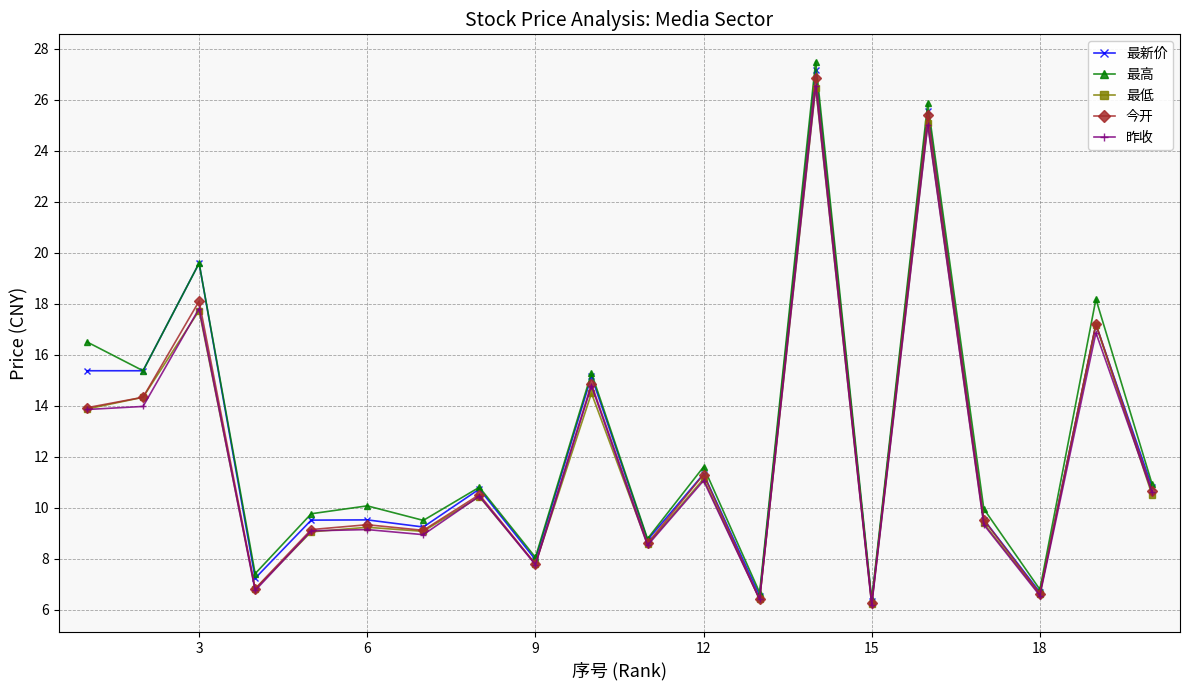

Which series has the largest range (max minus min)?

最高